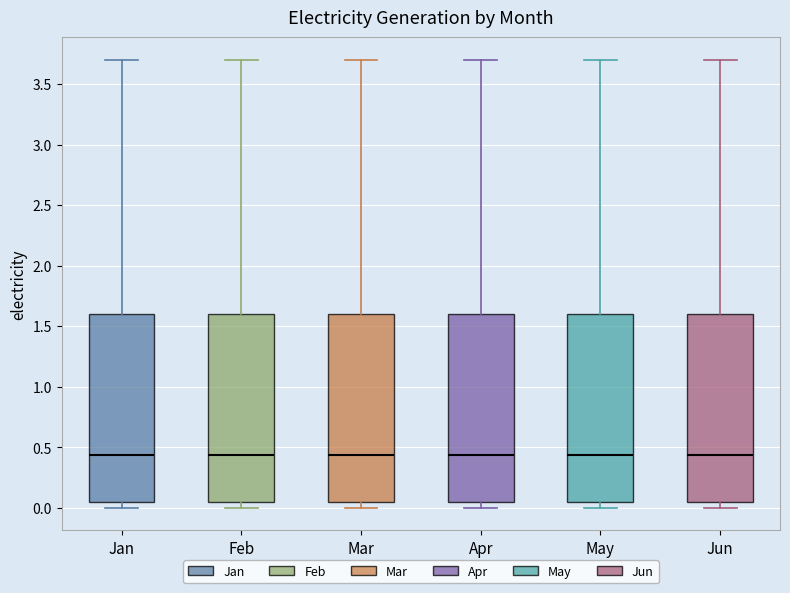

Reading left to right, read every box against the y-axis: the position of its median line, the range the box covers, and the ends of its whiskers. The values are not printed on the chart, so give them approximately, as read against the axis.

Jan: median 0.45, box 0.05 to 1.60, whiskers 0.00 to 3.70
Feb: median 0.45, box 0.05 to 1.60, whiskers 0.00 to 3.70
Mar: median 0.45, box 0.05 to 1.60, whiskers 0.00 to 3.70
Apr: median 0.45, box 0.05 to 1.60, whiskers 0.00 to 3.70
May: median 0.45, box 0.05 to 1.60, whiskers 0.00 to 3.70
Jun: median 0.45, box 0.05 to 1.60, whiskers 0.00 to 3.70